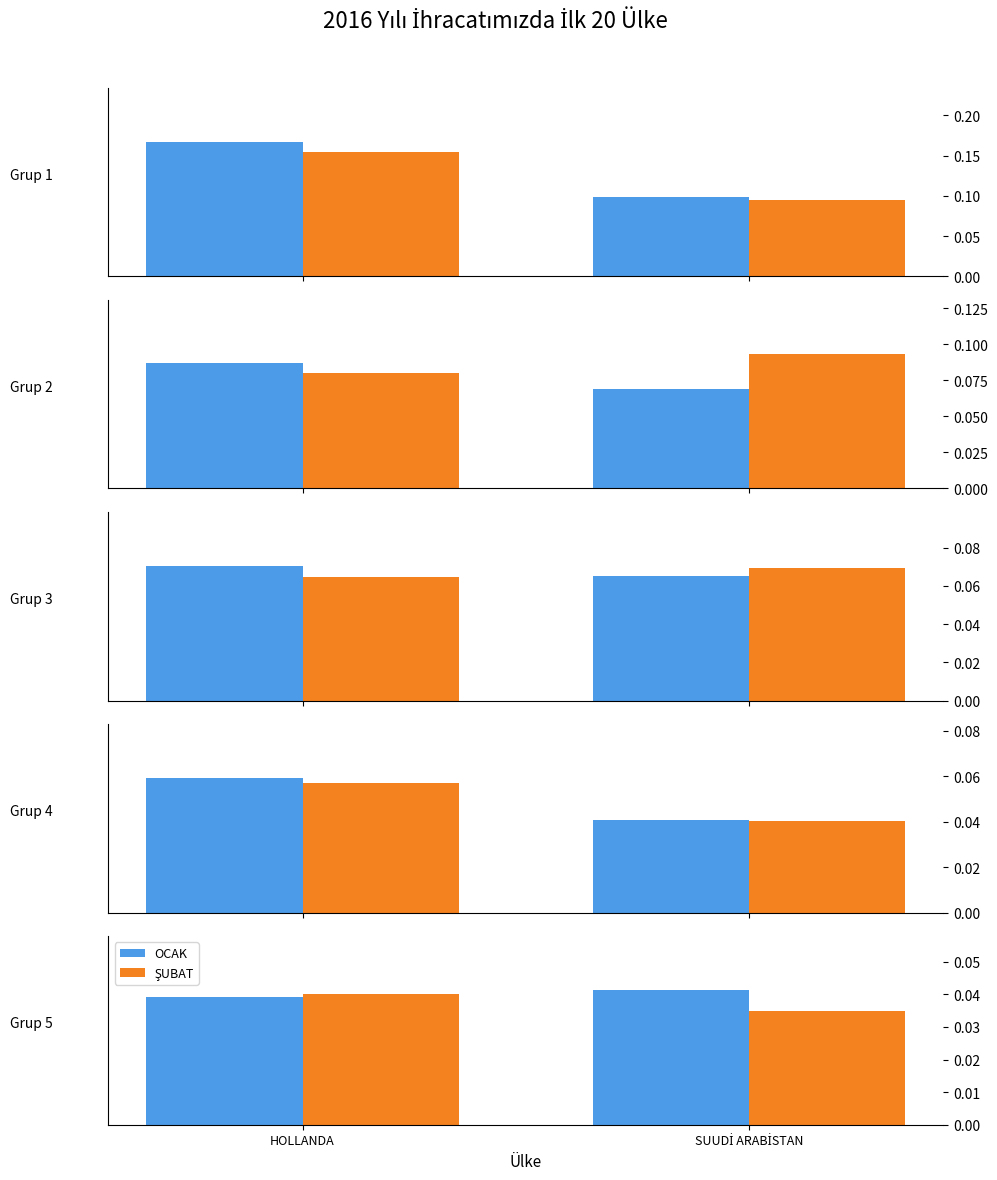

At which category does the chart reach its minimum across all series?

SUUDİ ARABİSTAN